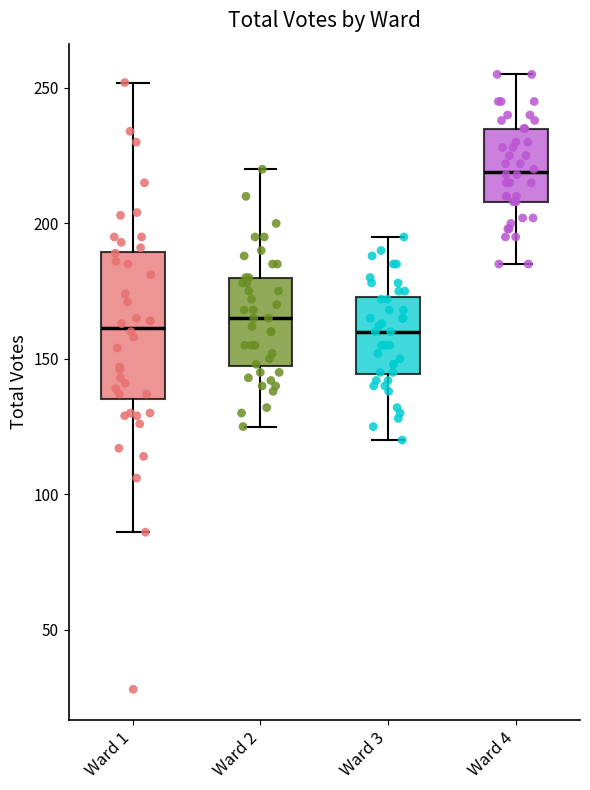

Which box is the tallest, from its lower edge to its upper edge?

Ward 1